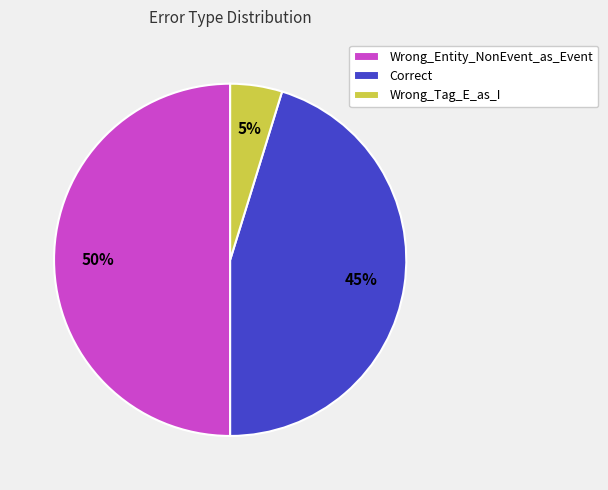

Which has a higher value, Wrong_Tag_E_as_I or Wrong_Entity_NonEvent_as_Event?

Wrong_Entity_NonEvent_as_Event